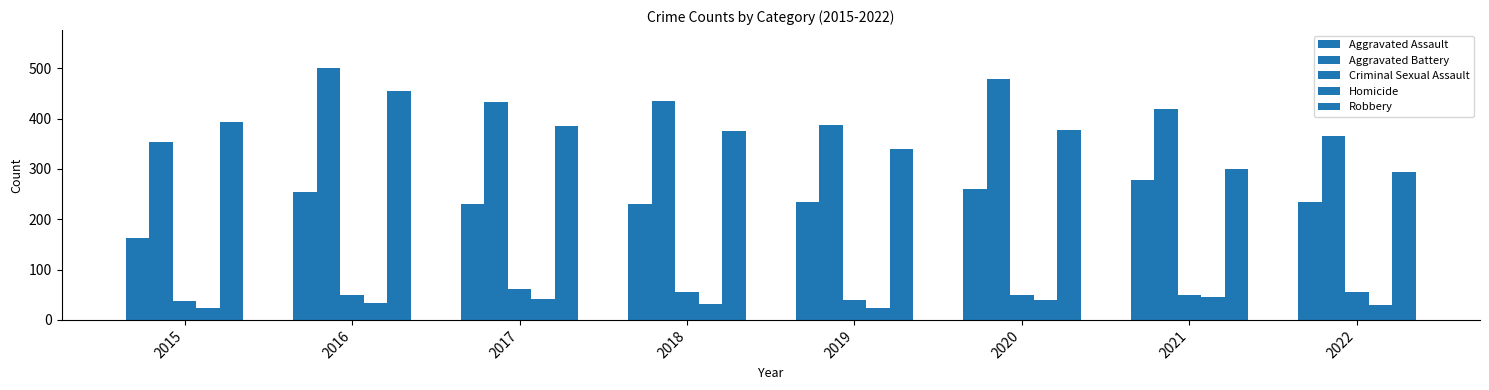

Reading left to right, extract all data points from this chart.

Aggravated Assault: 2015=163	2016=255	2017=230	2018=231	2019=235	2020=261	2021=279	2022=235
Aggravated Battery: 2015=354	2016=501	2017=434	2018=436	2019=388	2020=478	2021=420	2022=365
Criminal Sexual Assault: 2015=38	2016=49	2017=62	2018=56	2019=40	2020=49	2021=50	2022=56
Homicide: 2015=23	2016=33	2017=42	2018=31	2019=24	2020=39	2021=46	2022=29
Robbery: 2015=393	2016=455	2017=386	2018=375	2019=340	2020=378	2021=300	2022=294